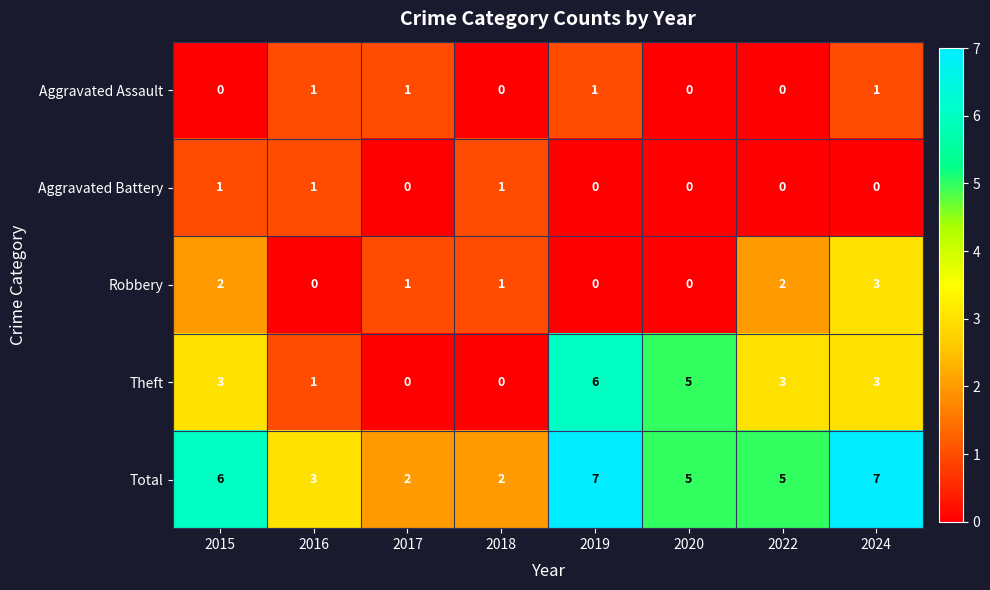

How many values in the Robbery series are below 1?

3